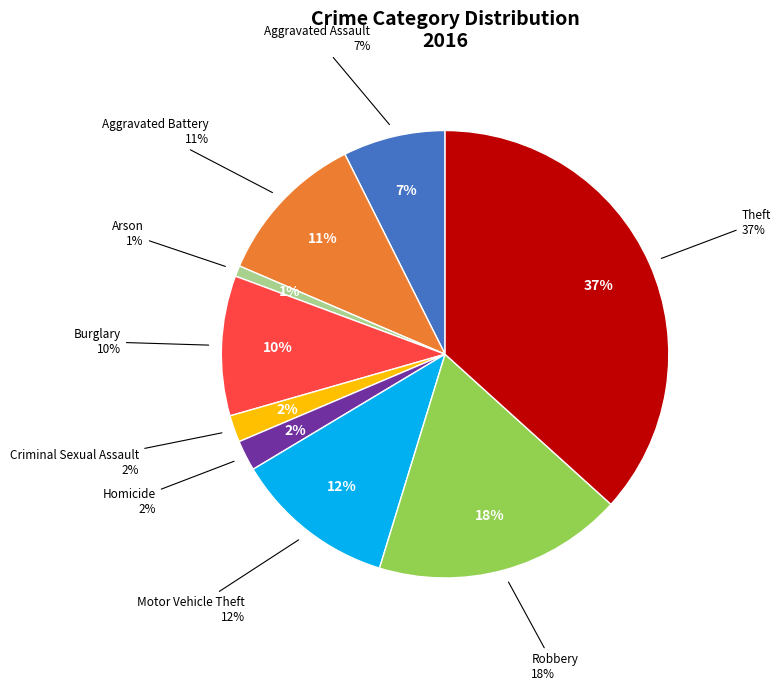

What is the smallest slice in the pie chart?

Arson